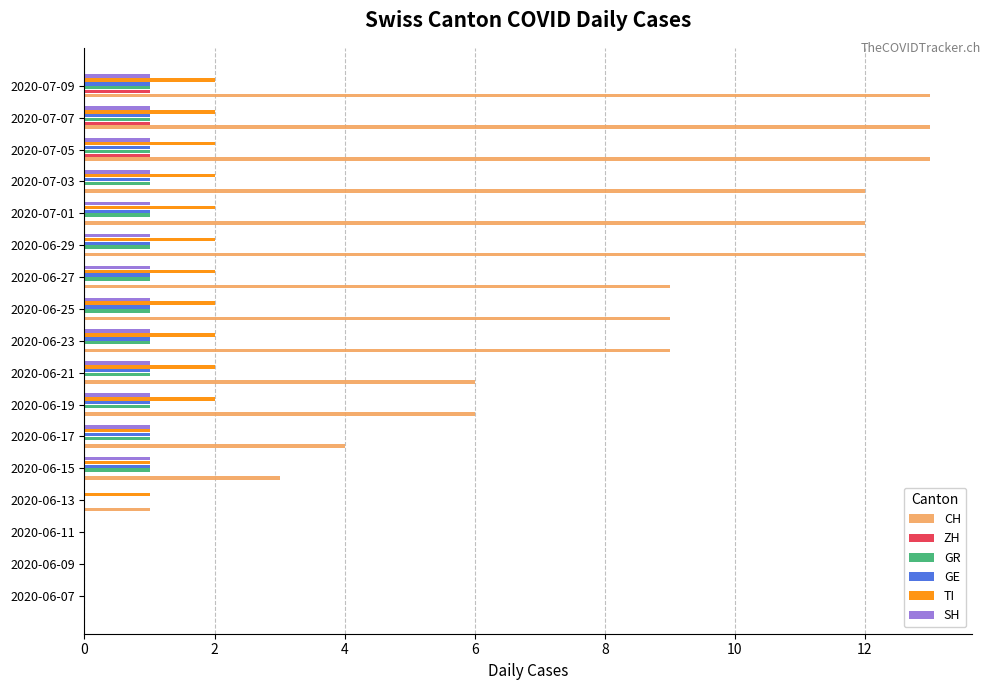

Between 2020-06-17 and 2020-07-01, which series saw the biggest shift?

CH